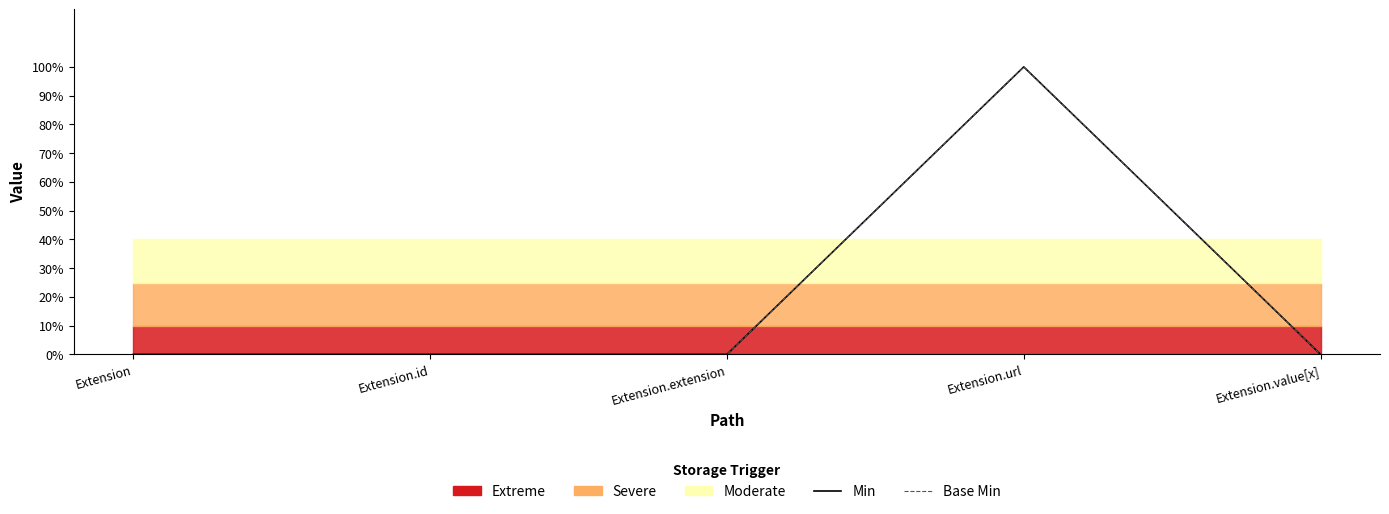

True or false: Min and Base Min cross at least once.

False